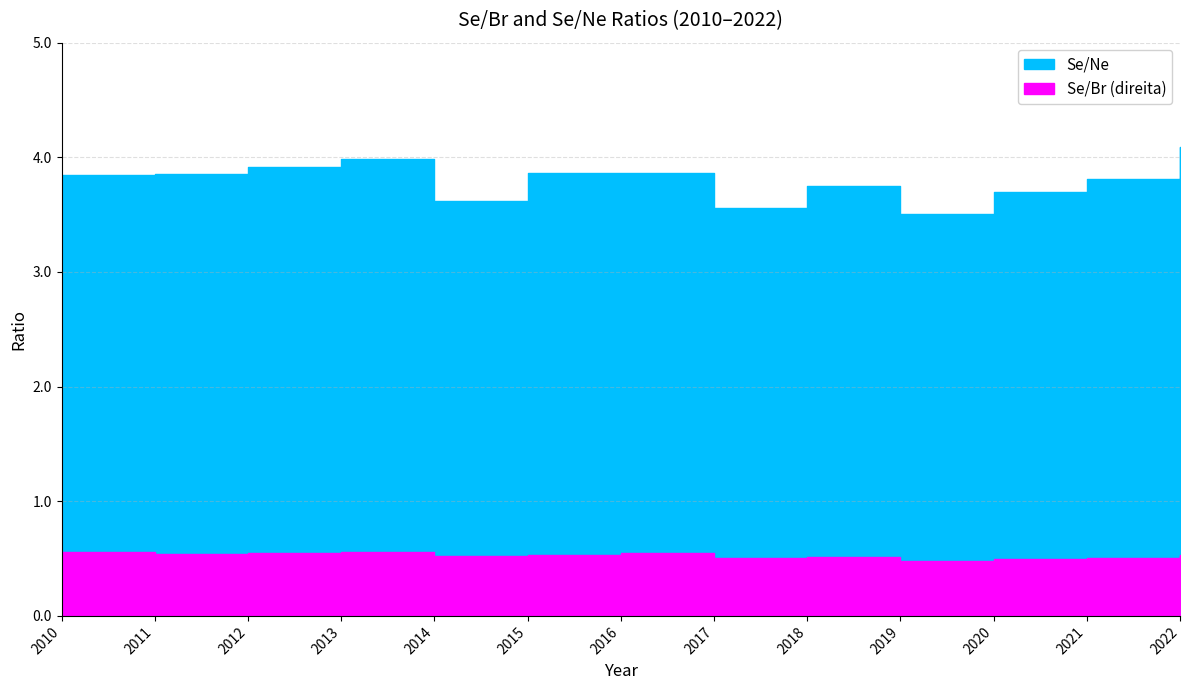

True or false: Se/Ne has a value of 5.2 at 2015.

False